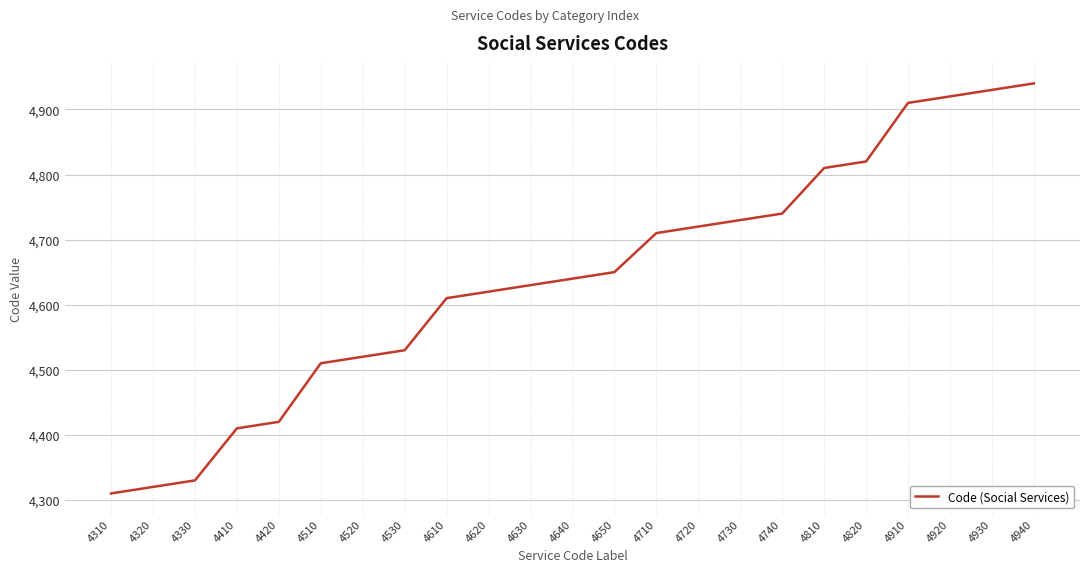

Between 4610 and 4410, which is larger?

4610